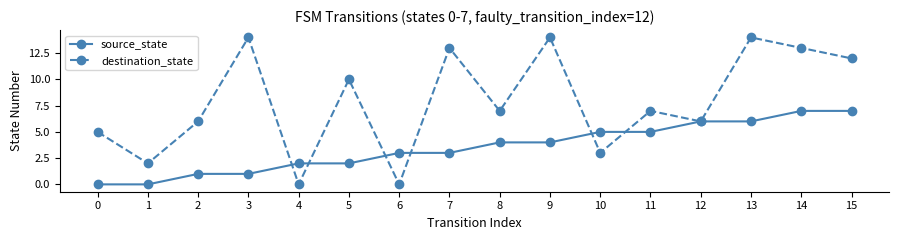

Which series changed the most between 0 and 6?

destination_state